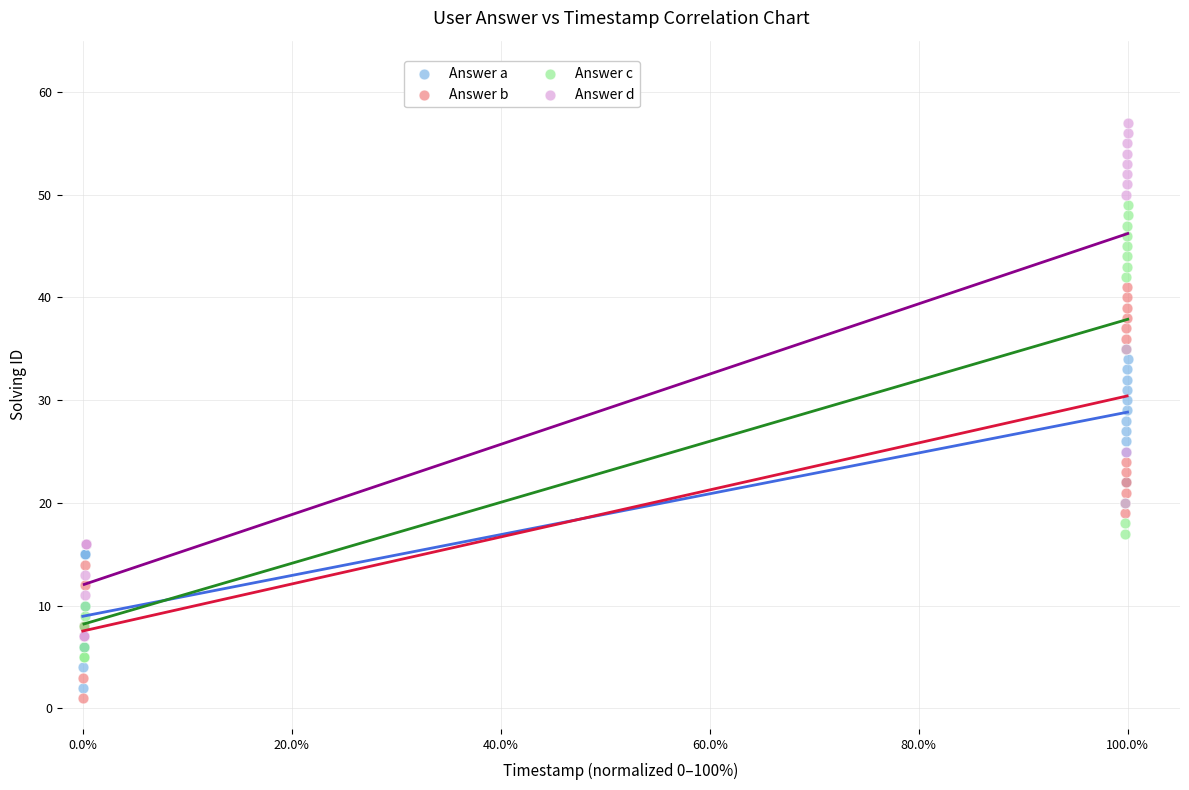

Which series has the largest Y range (max minus min)?

Answer d